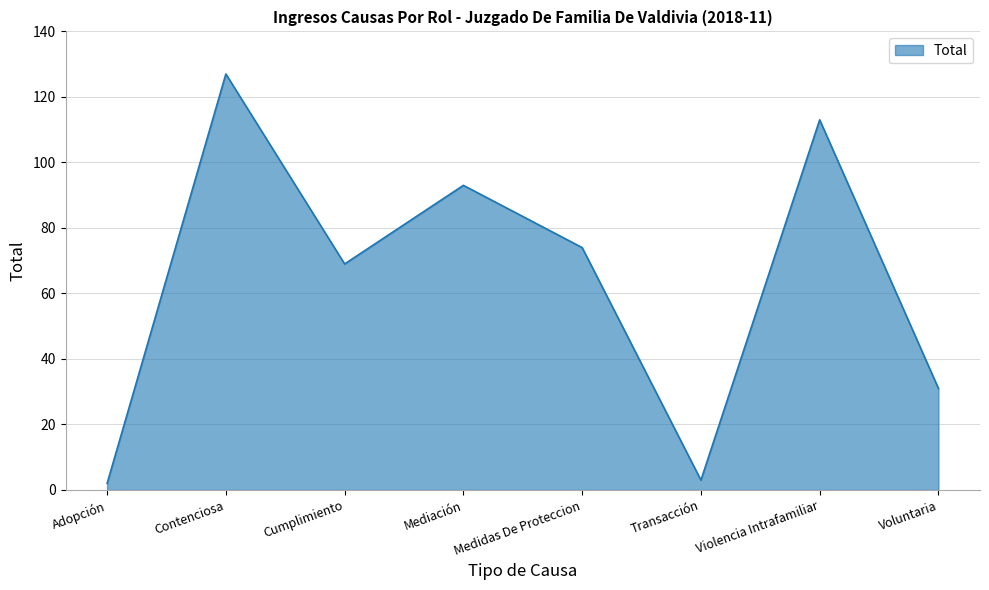

Reading left to right, list all the values displayed in this chart.

Adopción=2	Contenciosa=127	Cumplimiento=69	Mediación=93	Medidas De Proteccion=74	Transacción=3	Violencia Intrafamiliar=113	Voluntaria=31